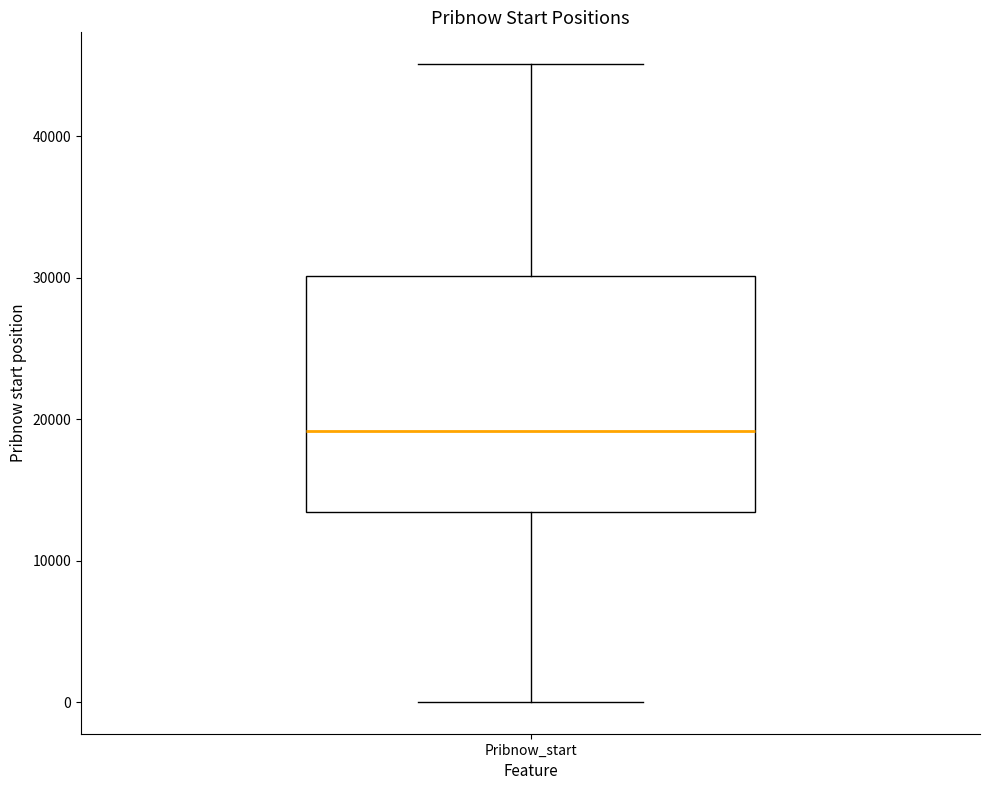

Read this box plot against the y-axis: the position of the median line, the range covered by the box, and the ends of both whiskers. The values are not printed on the chart, so give them approximately, as read against the axis.

median 19000, box 13000 to 30000, whiskers 0 to 45000